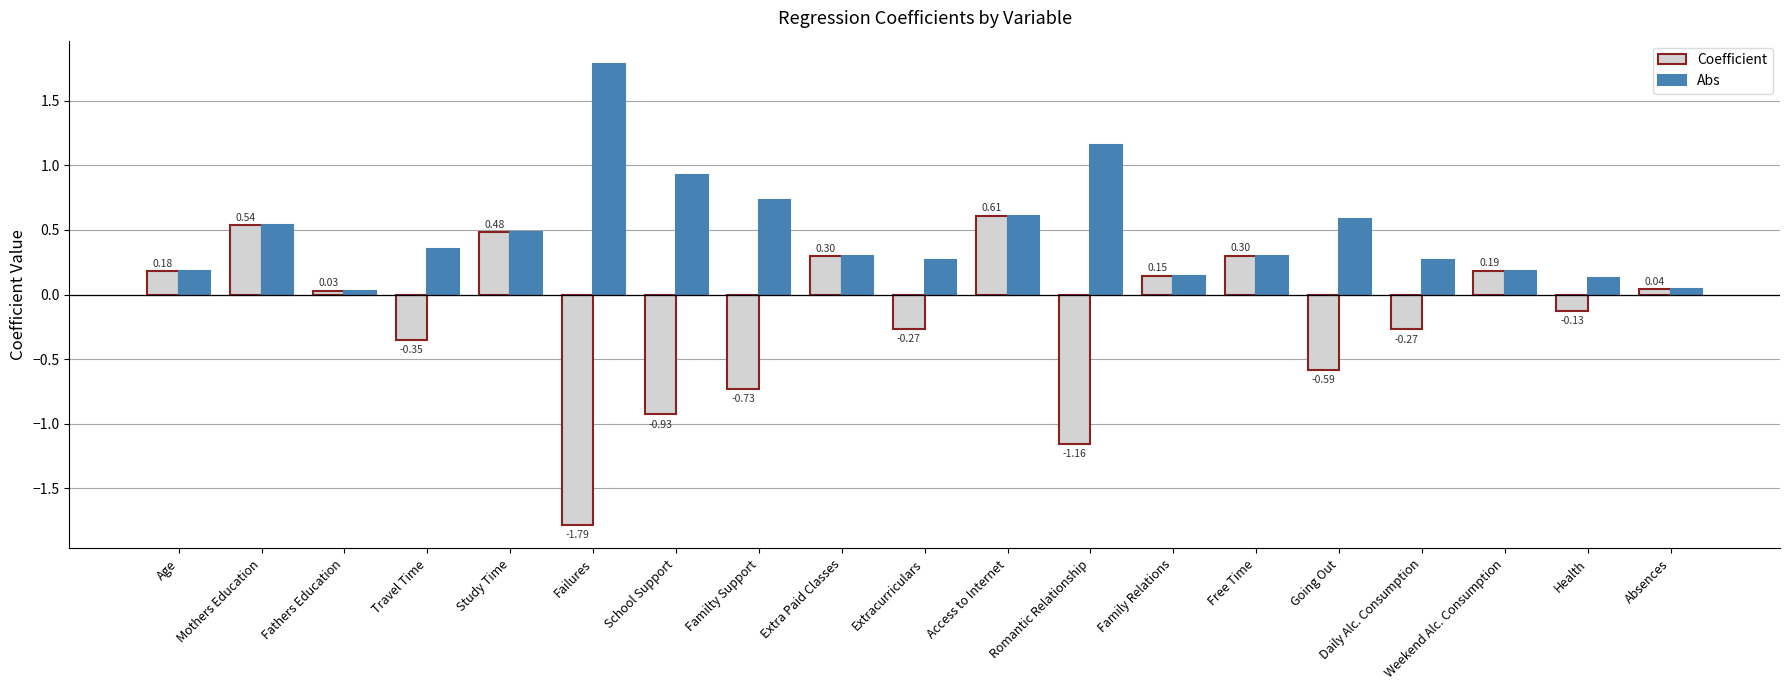

What are all the series names shown in the legend?

Coefficient, Abs